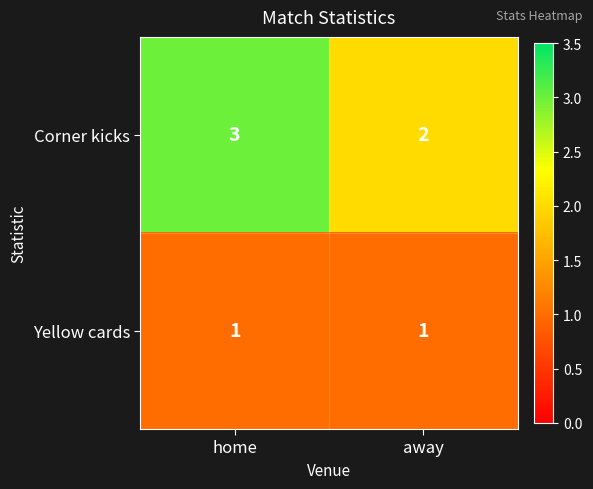

Reading left to right, transcribe all the data shown in this chart.

Corner kicks: 3	2
Yellow cards: 1	1